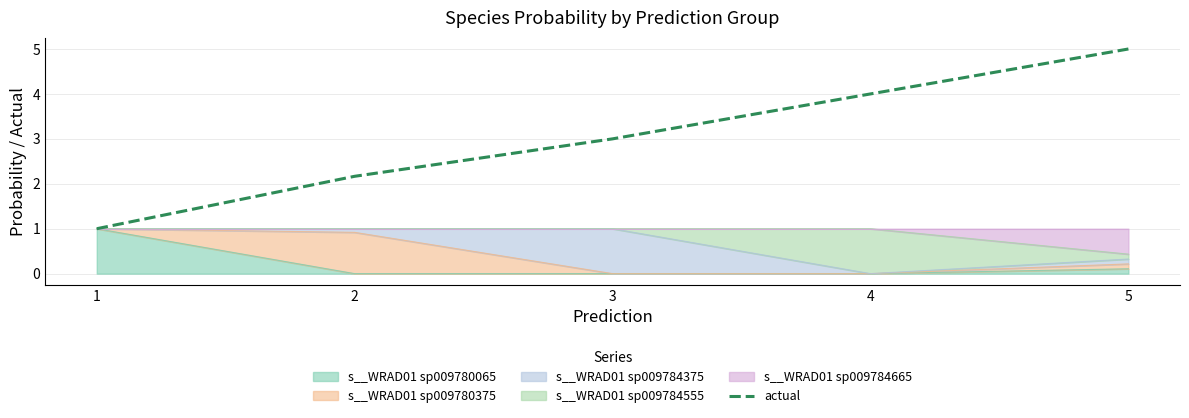

What is the value of the 5th point from the left?

5.0